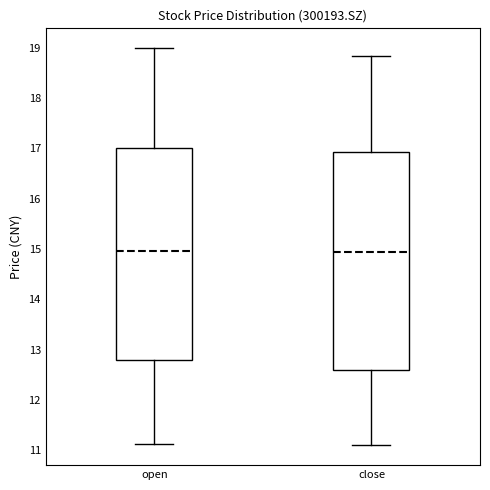

Reading left to right, transcribe this box plot: for each box, give where its median line is, the range the box spans, and where its two whiskers end, as read against the y-axis. The values are not printed on the chart, so give them approximately, as read against the axis.

open: median 15.0, box 12.8 to 17.0, whiskers 11.1 to 19.0
close: median 15.0, box 12.6 to 16.9, whiskers 11.1 to 18.8